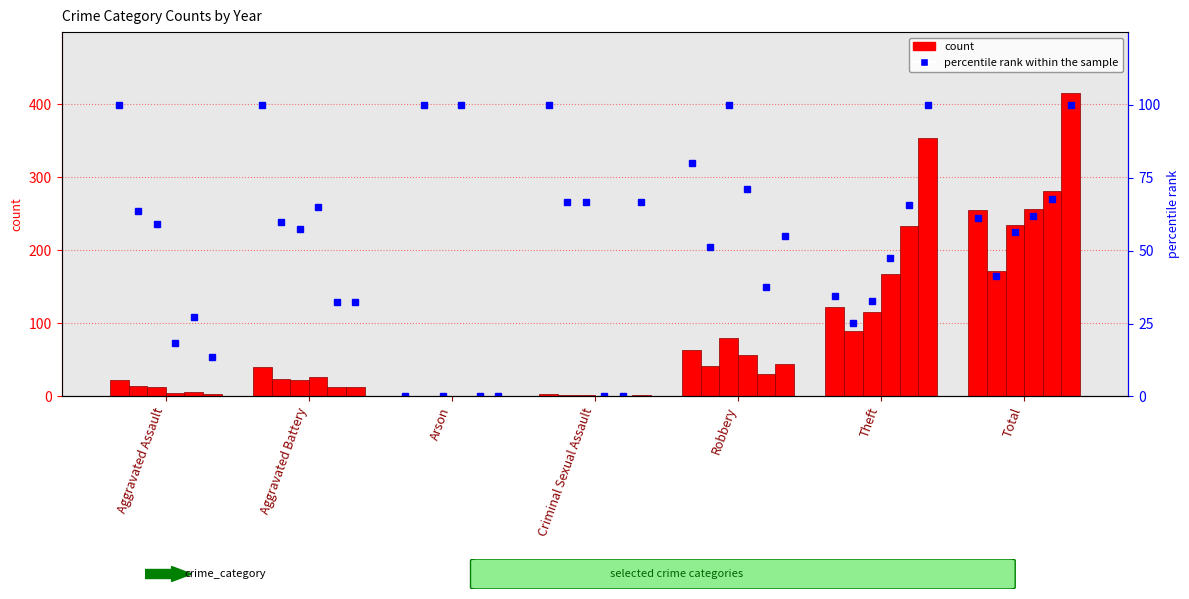

The chart shows a value of 100.0 at Aggravated Assault. True or false?

True